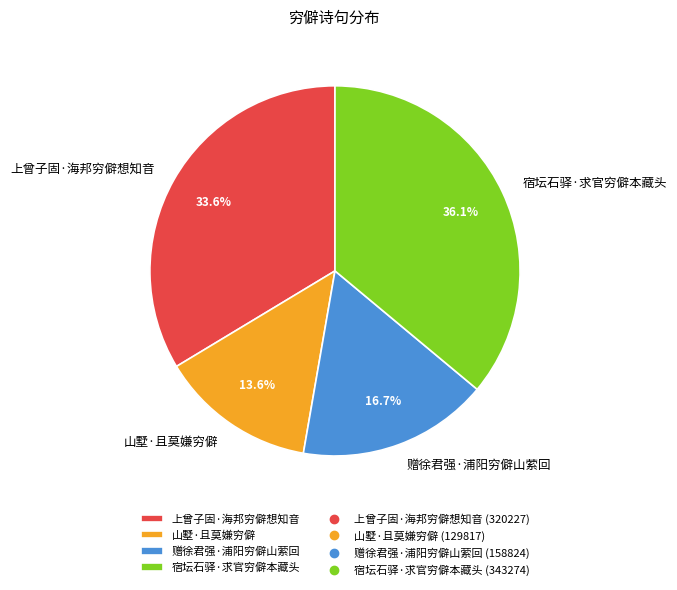

What is the largest slice in the pie chart?

宿坛石驿·求官穷僻本藏头